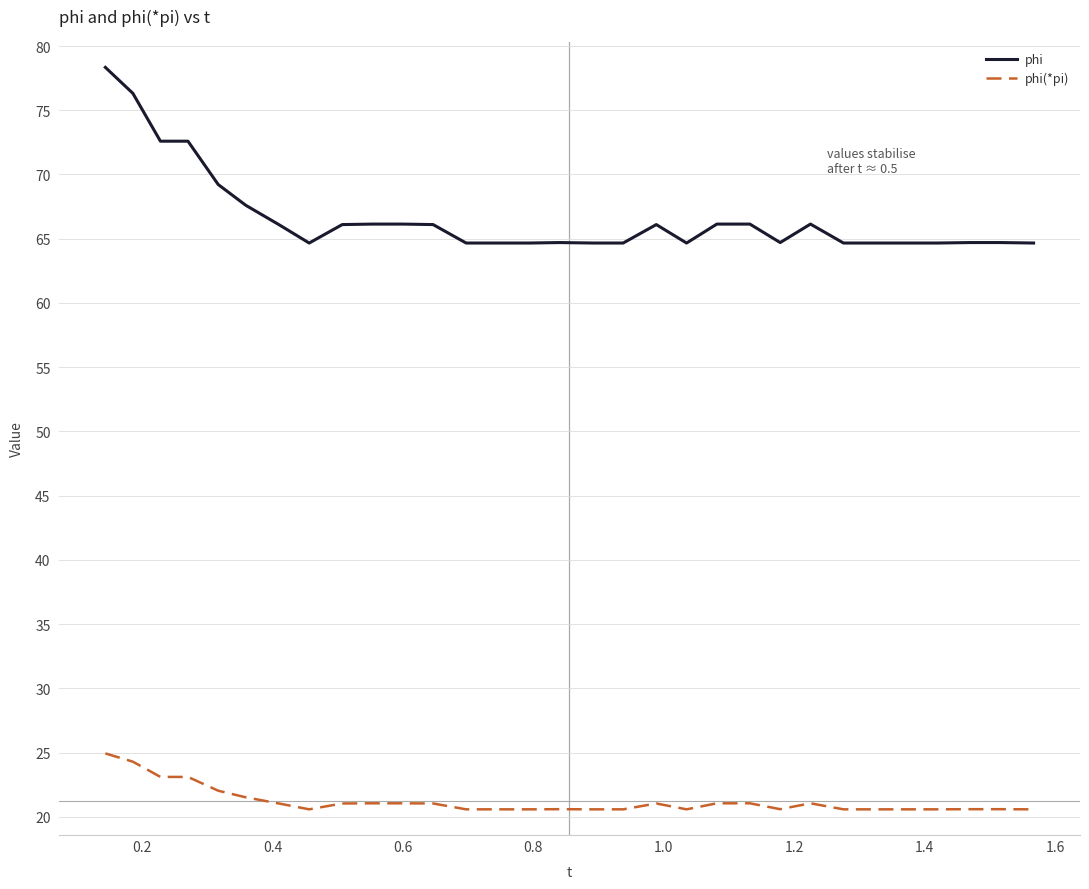

True or false: phi has more than 1 interior local peaks.

True